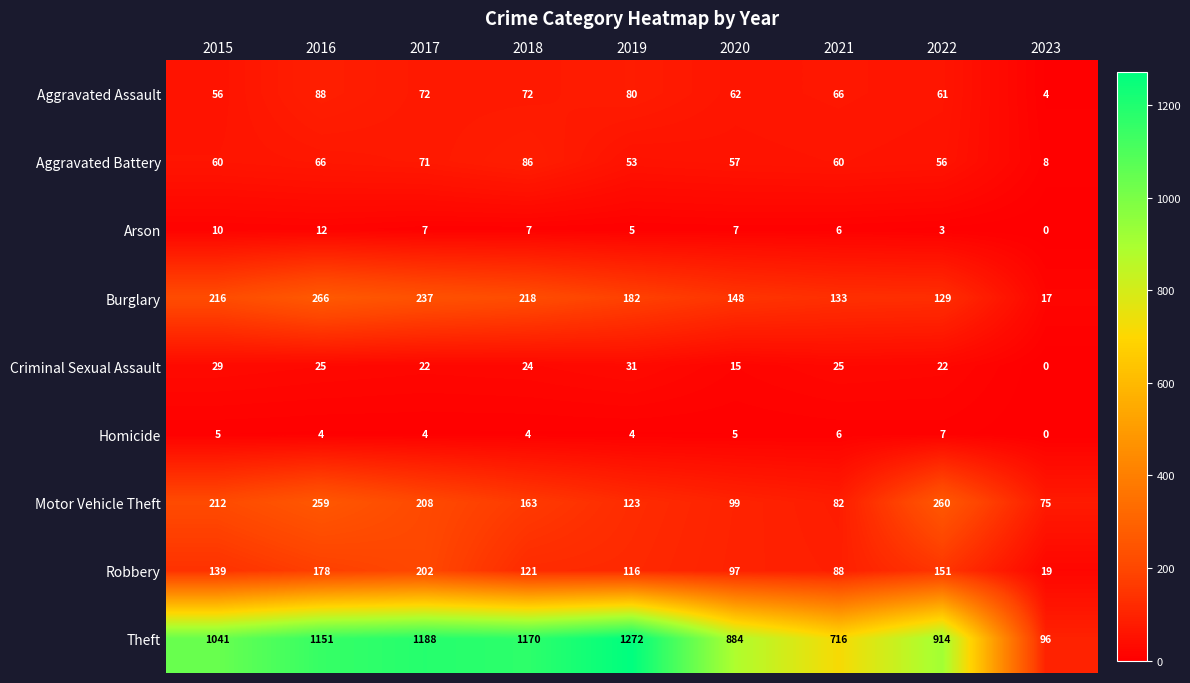

What is the difference between the highest and lowest values at 2015?

1036